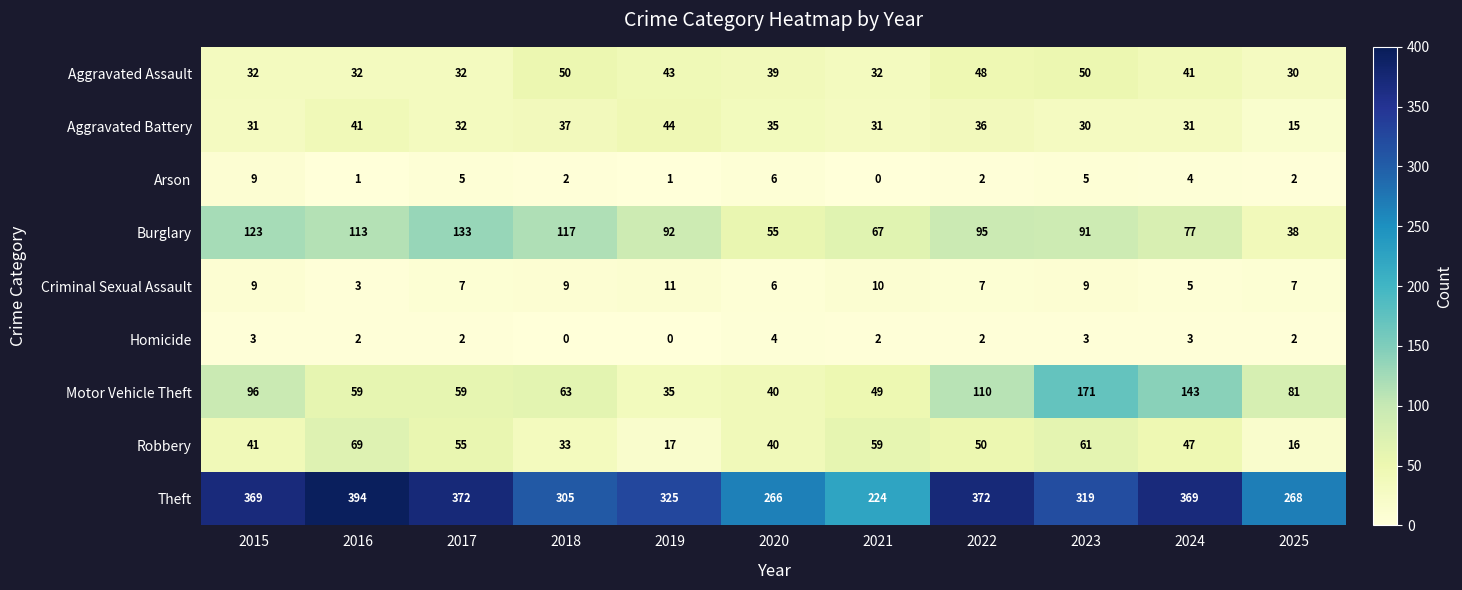

Rank the series at 2019 from lowest to highest value.

Homicide, Arson, Criminal Sexual Assault, Robbery, Motor Vehicle Theft, Aggravated Assault, Aggravated Battery, Burglary, Theft